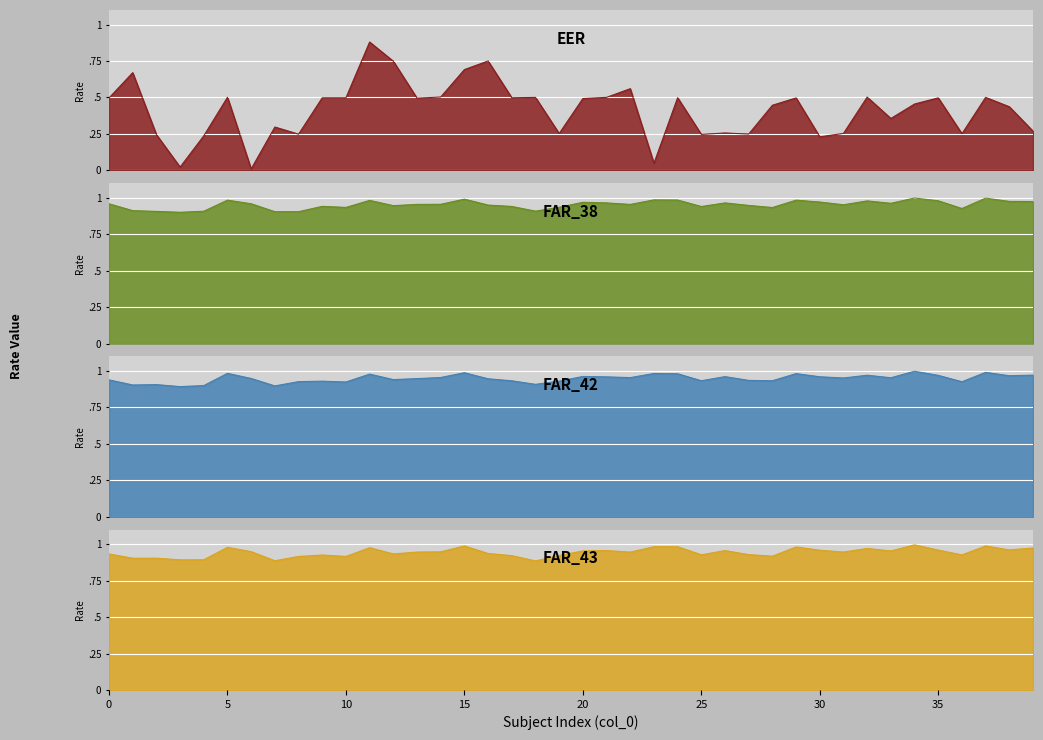

At which category does EER reach its first local valley?

3